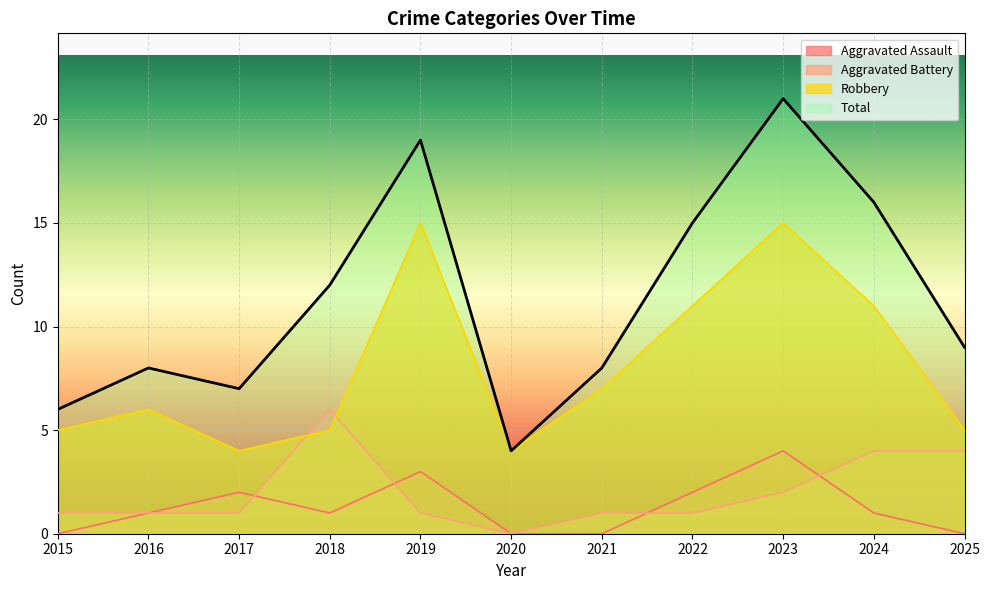

What value does the Robbery series have at 2020?

4